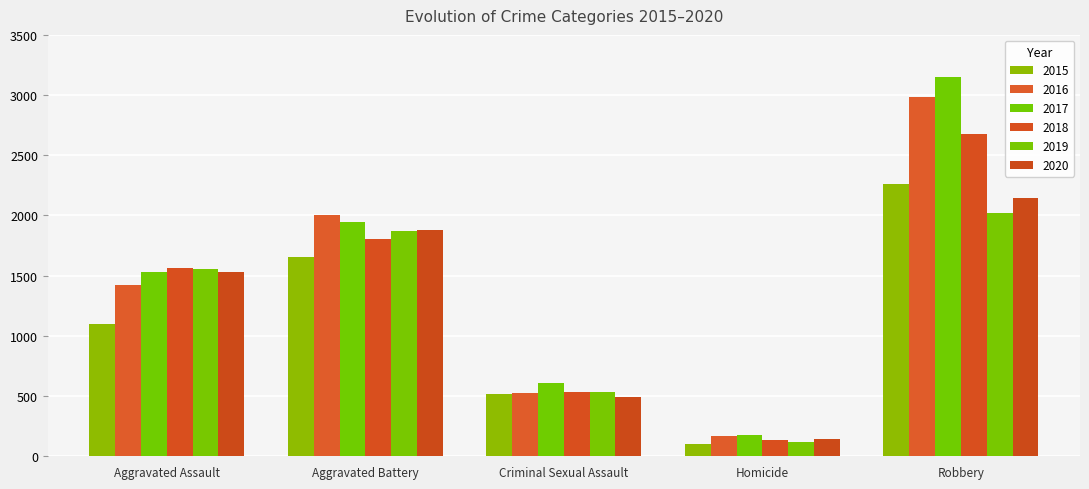

List the labels in order of 2019 value, largest first.

Robbery, Aggravated Battery, Aggravated Assault, Criminal Sexual Assault, Homicide